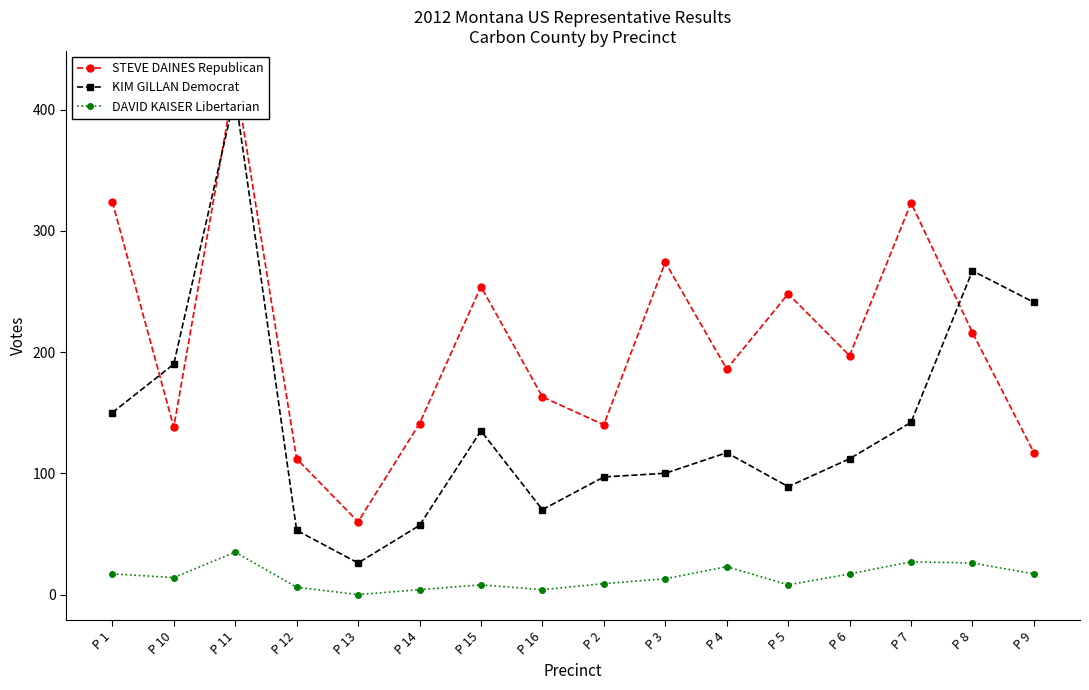

Where is the first local minimum for KIM GILLAN Democrat?

P 13